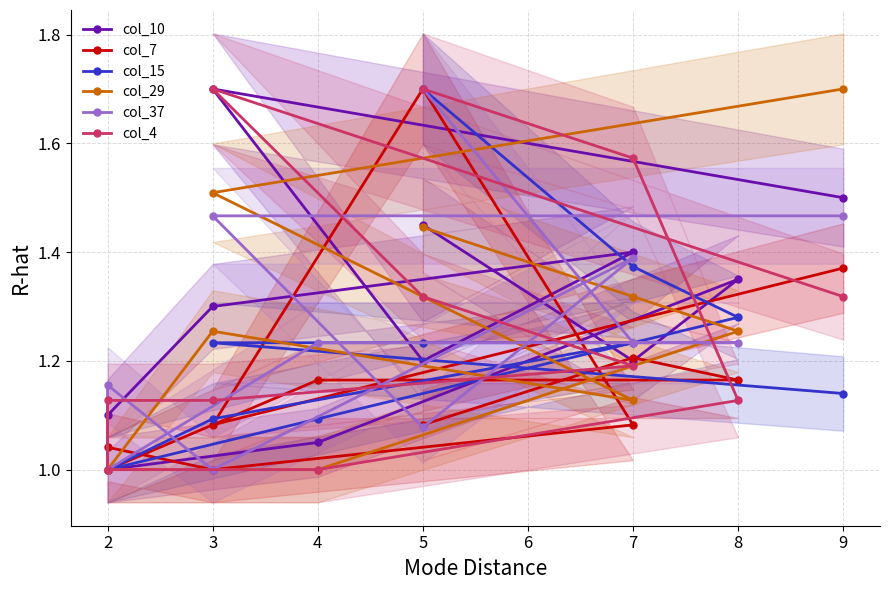

What is the maximum value for col_10?

1.7